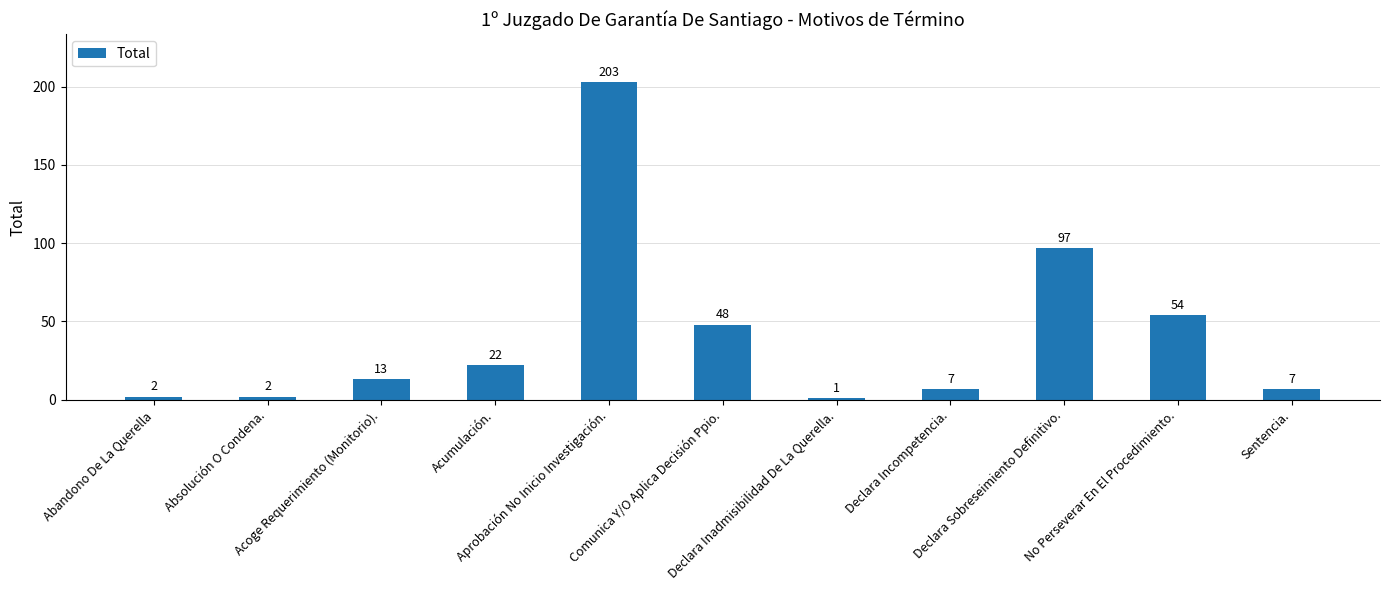

What is the maximum value shown in the chart?

203